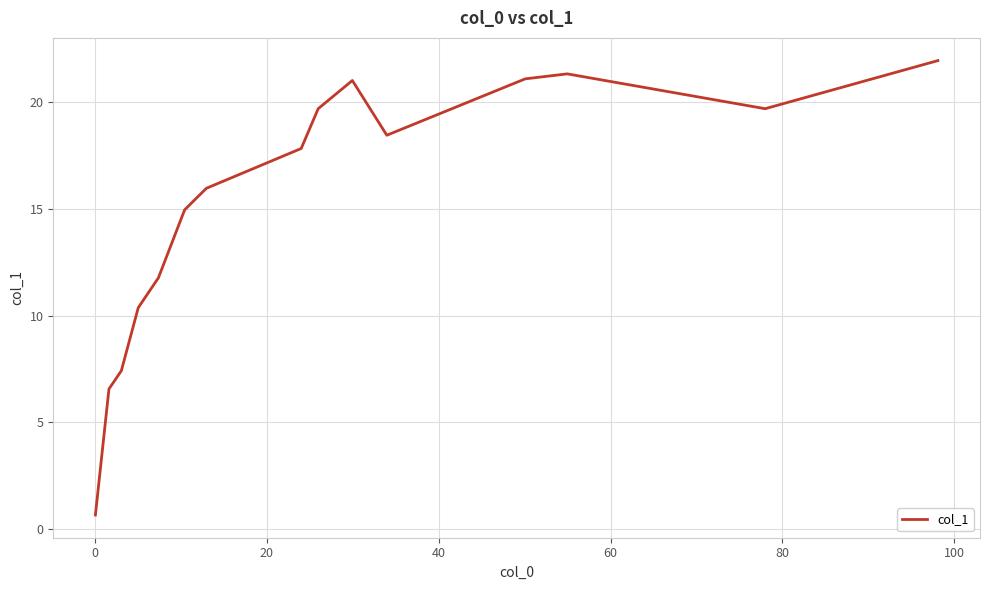

What is the maximum value shown in the chart?

22.0